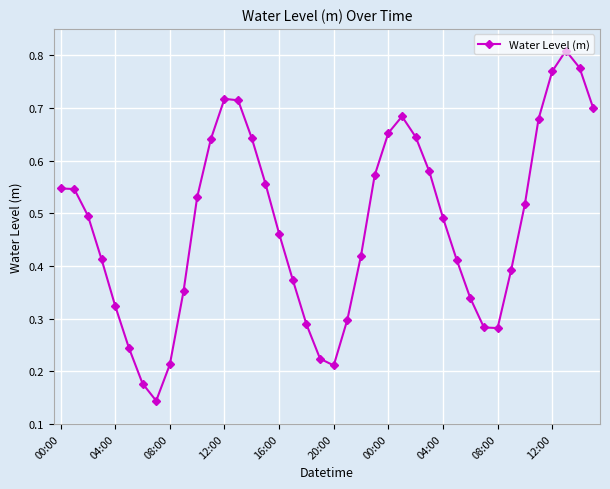

What is the sum of all values?

19.1